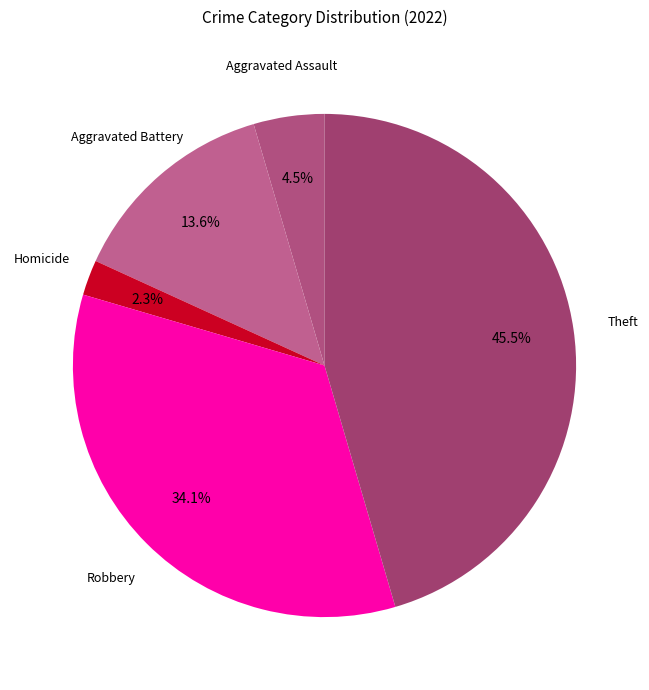

How many segments does this pie chart have?

5